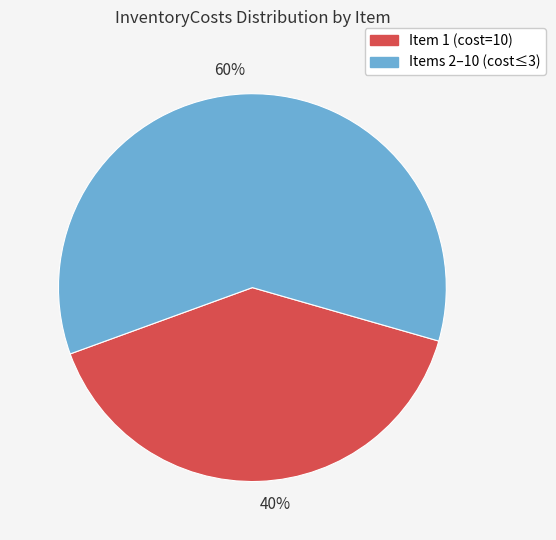

Is 60% the majority of the pie?

Yes